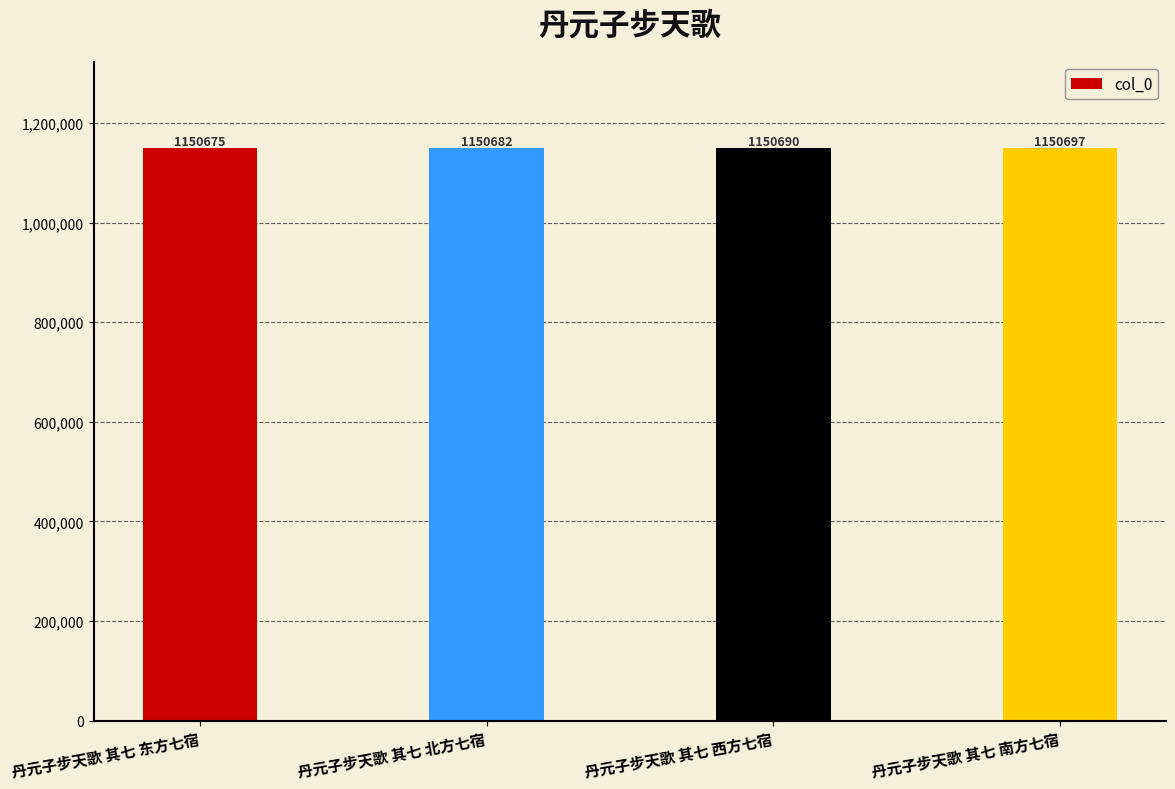

Where is the data nearest to the value 1150686?

丹元子步天歌 其七 北方七宿